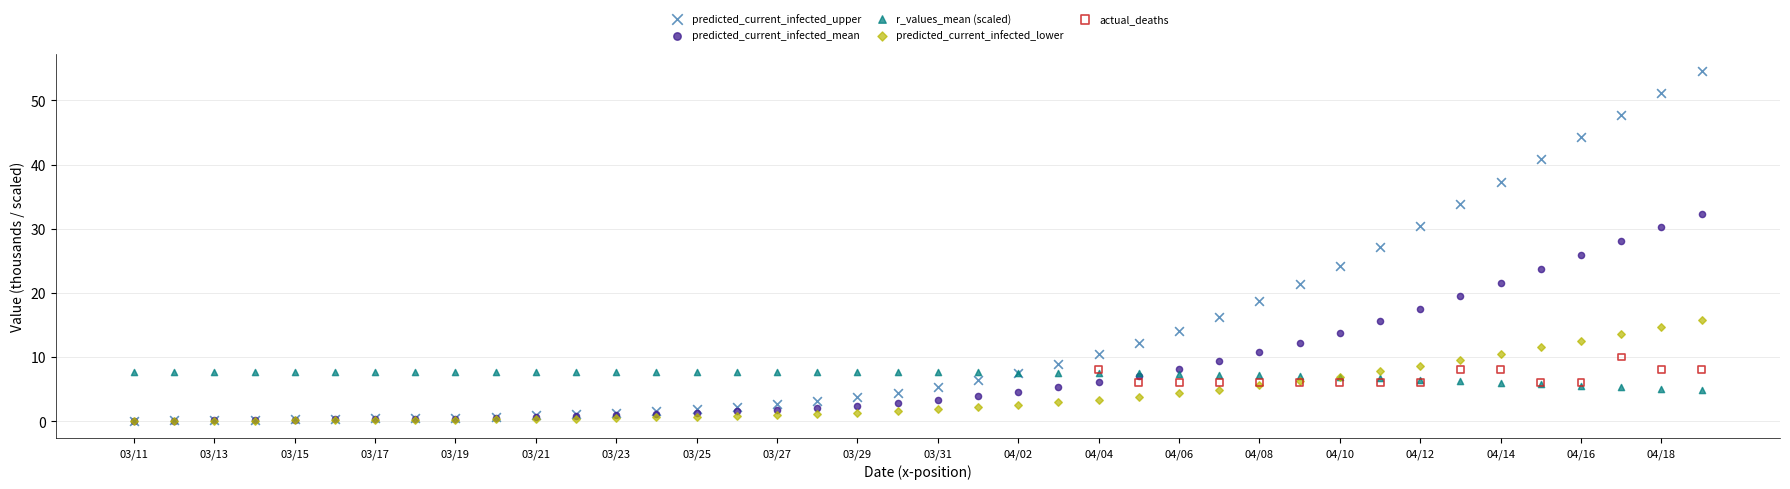

Which series has the largest Y range (max minus min)?

predicted_current_infected_upper